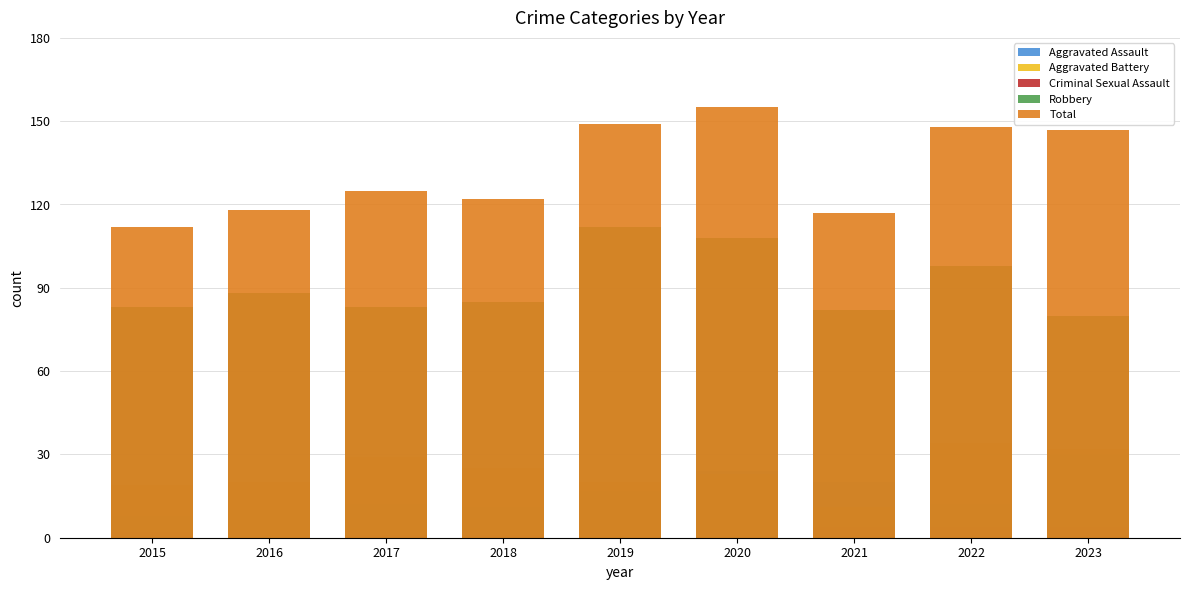

Does the chart contain any negative values?

No